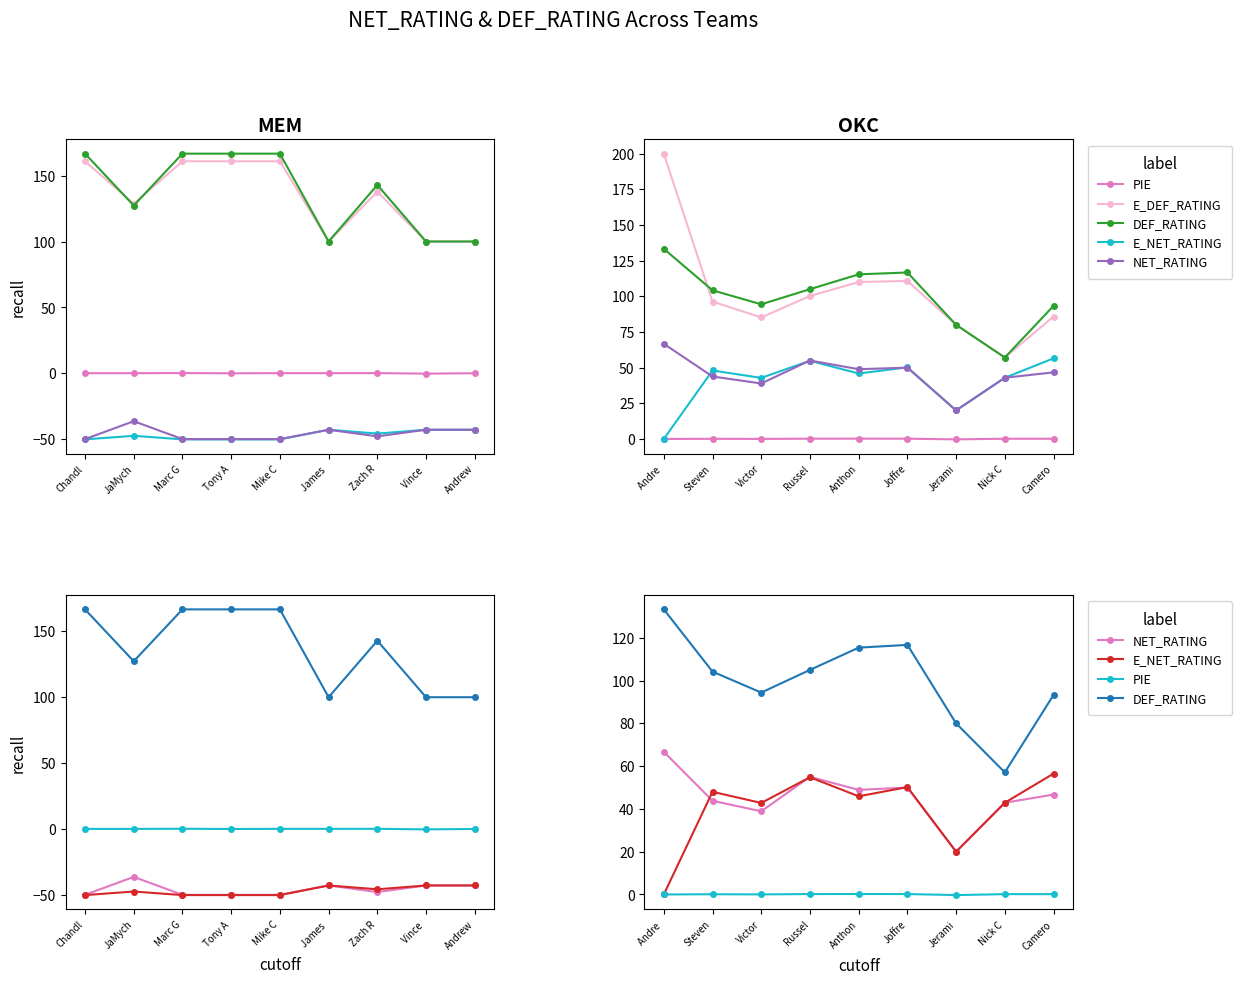

Is this an area chart (filled region under the line)?

No